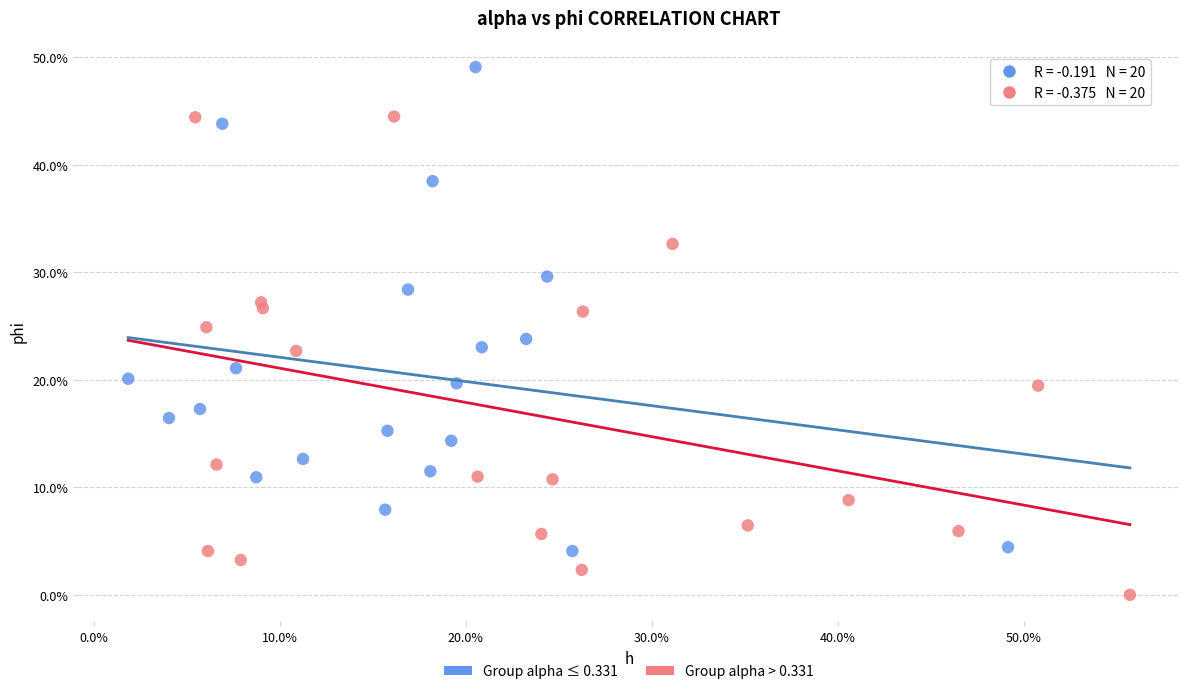

What are all the series names shown in the legend?

Group alpha ≤ 0.331, Group alpha > 0.331